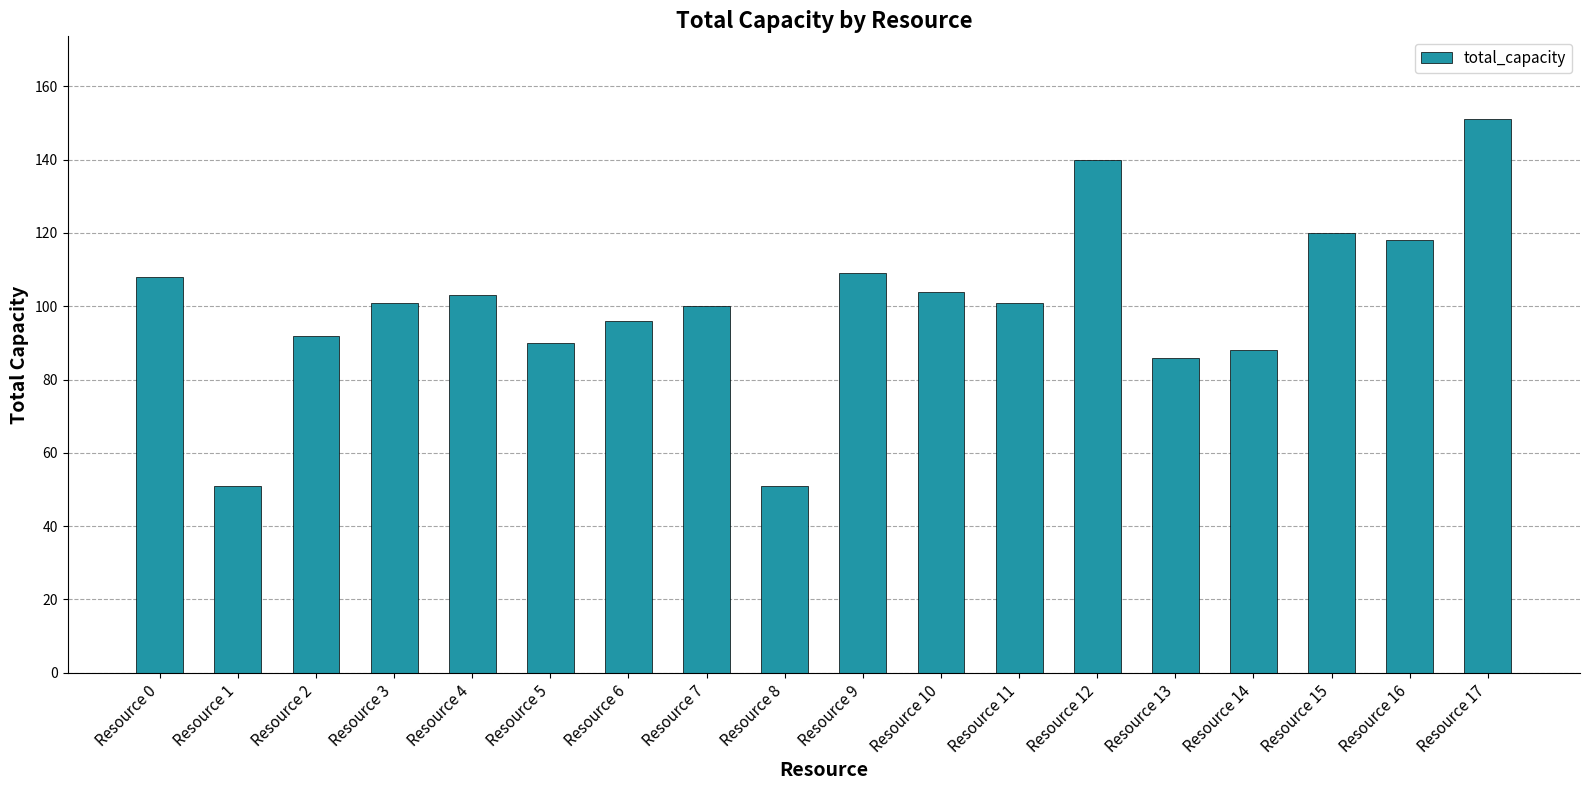

Where does the data first go above 101?

Resource 0